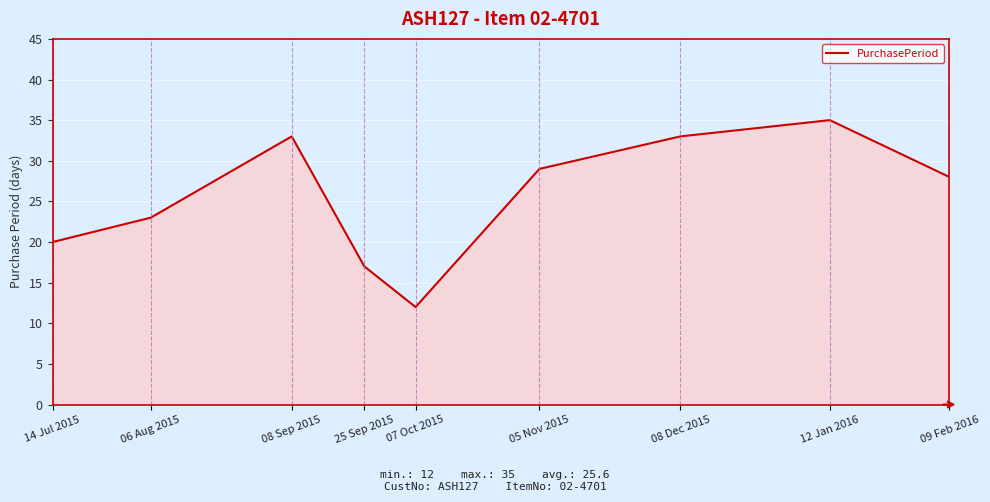

How many values are below 28?

4